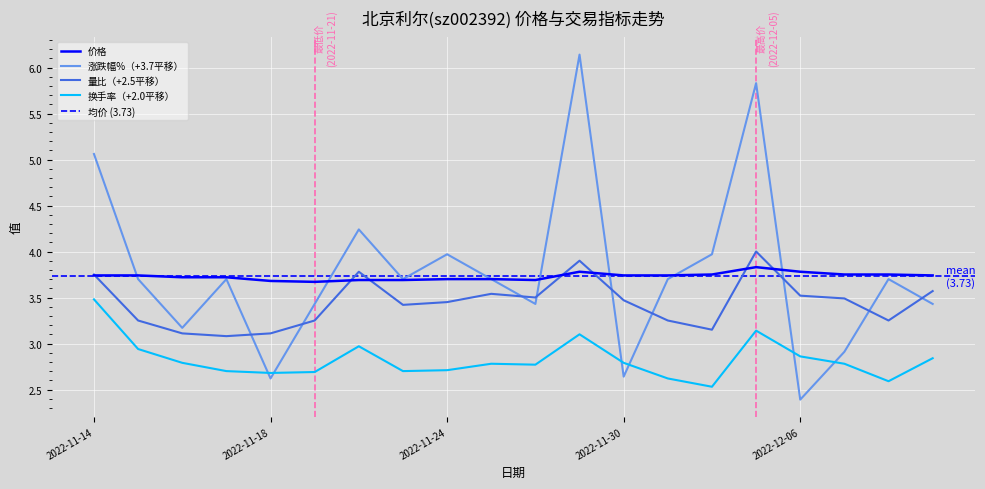

Reading left to right, extract all data points from this chart.

价格: 2022-11-14=3.7	2022-11-15=3.7	2022-11-16=3.7	2022-11-17=3.7	2022-11-18=3.7	2022-11-21=3.7	2022-11-22=3.7	2022-11-23=3.7	2022-11-24=3.7	2022-11-25=3.7	2022-11-28=3.7	2022-11-29=3.8	2022-11-30=3.7	2022-12-01=3.7	2022-12-02=3.8	2022-12-05=3.8	2022-12-06=3.8	2022-12-07=3.8	2022-12-08=3.8	2022-12-09=3.7
涨跌幅%: 2022-11-14=5.1	2022-11-15=3.7	2022-11-16=3.2	2022-11-17=3.7	2022-11-18=2.6	2022-11-21=3.4	2022-11-22=4.2	2022-11-23=3.7	2022-11-24=4.0	2022-11-25=3.7	2022-11-28=3.4	2022-11-29=6.1	2022-11-30=2.6	2022-12-01=3.7	2022-12-02=4.0	2022-12-05=5.8	2022-12-06=2.4	2022-12-07=2.9	2022-12-08=3.7	2022-12-09=3.4
量比: 2022-11-14=3.8	2022-11-15=3.2	2022-11-16=3.1	2022-11-17=3.1	2022-11-18=3.1	2022-11-21=3.2	2022-11-22=3.8	2022-11-23=3.4	2022-11-24=3.5	2022-11-25=3.5	2022-11-28=3.5	2022-11-29=3.9	2022-11-30=3.5	2022-12-01=3.2	2022-12-02=3.1	2022-12-05=4.0	2022-12-06=3.5	2022-12-07=3.5	2022-12-08=3.2	2022-12-09=3.6
换手率: 2022-11-14=3.5	2022-11-15=2.9	2022-11-16=2.8	2022-11-17=2.7	2022-11-18=2.7	2022-11-21=2.7	2022-11-22=3.0	2022-11-23=2.7	2022-11-24=2.7	2022-11-25=2.8	2022-11-28=2.8	2022-11-29=3.1	2022-11-30=2.8	2022-12-01=2.6	2022-12-02=2.5	2022-12-05=3.1	2022-12-06=2.9	2022-12-07=2.8	2022-12-08=2.6	2022-12-09=2.8